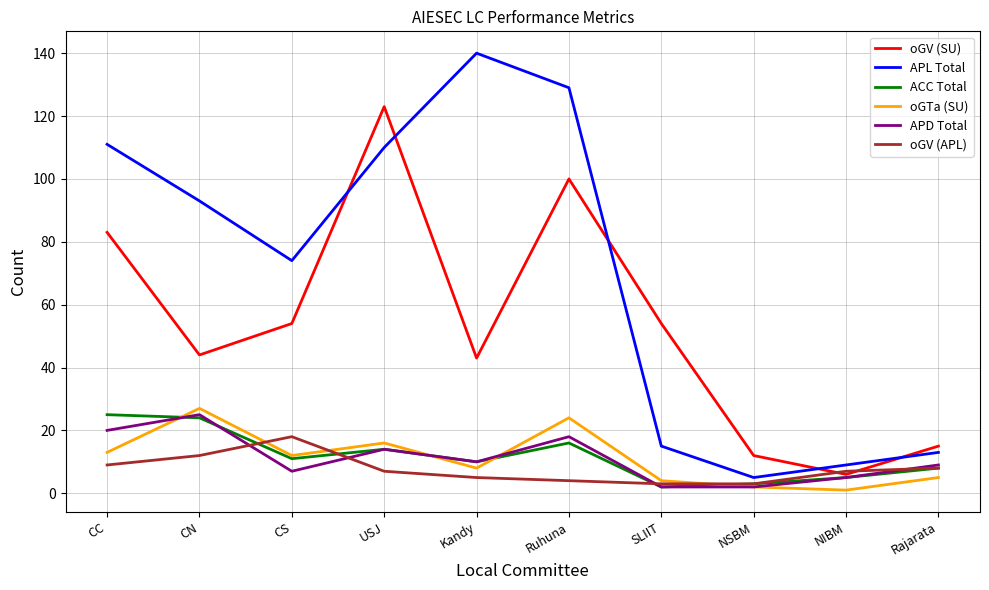

The oGV (SU) series shows 54 at CS. True or false?

True